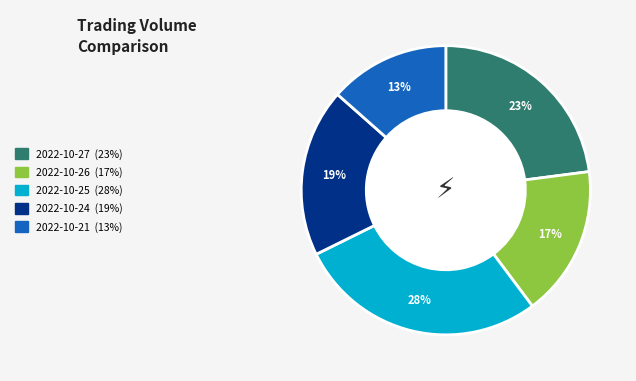

The 2022-10-24 slice represents 13% of the pie. True or false?

False